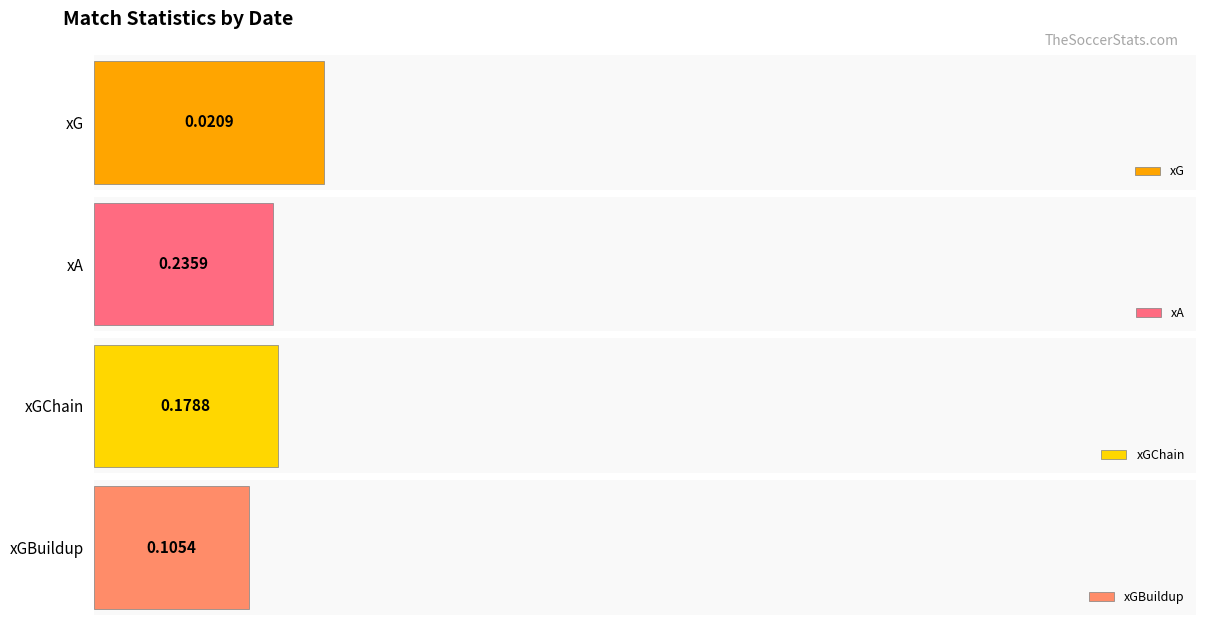

What is the difference between the second highest and second lowest values in the xG series?

0.1